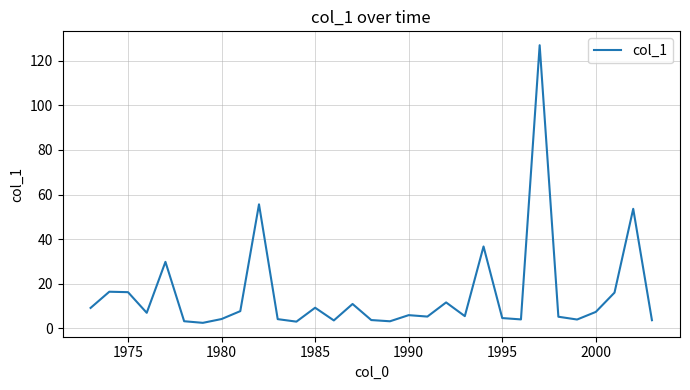

What is the maximum value shown in the chart?

127.0